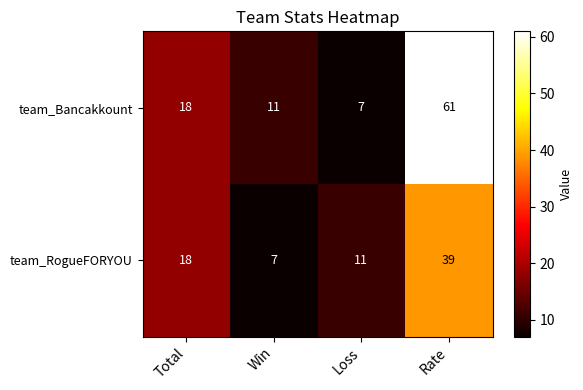

How many distinct data groups are displayed?

2